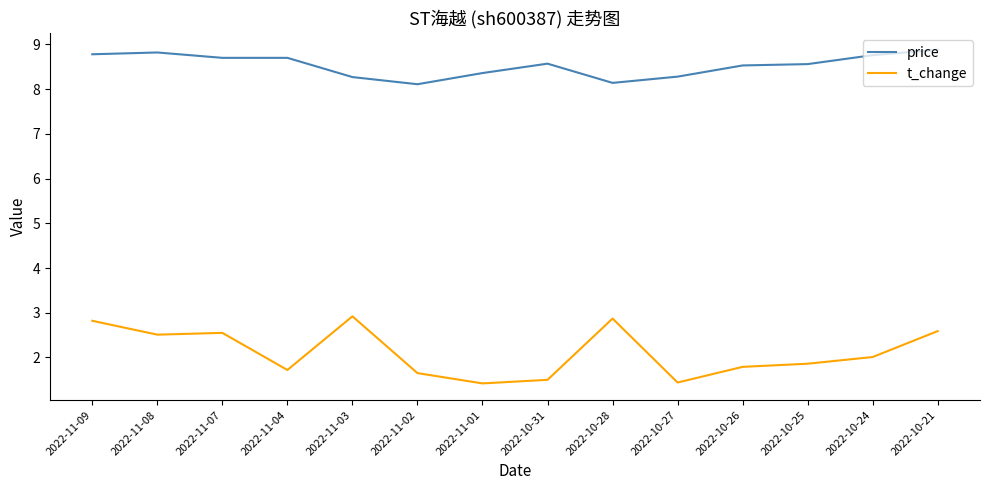

The t_change series shows 2.9 at 2022-10-28. True or false?

True